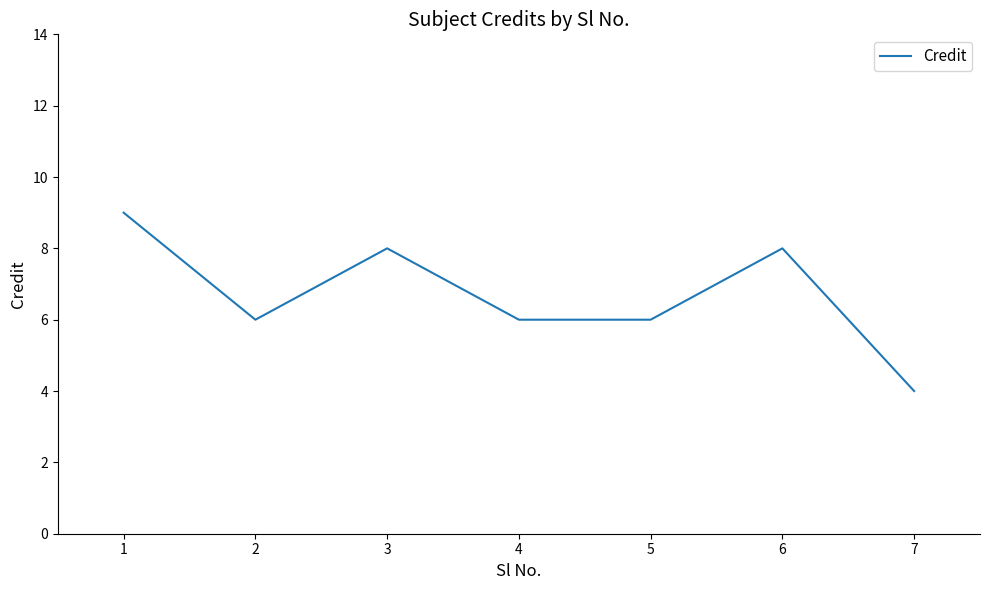

The value at 6 is 11. True or false?

False